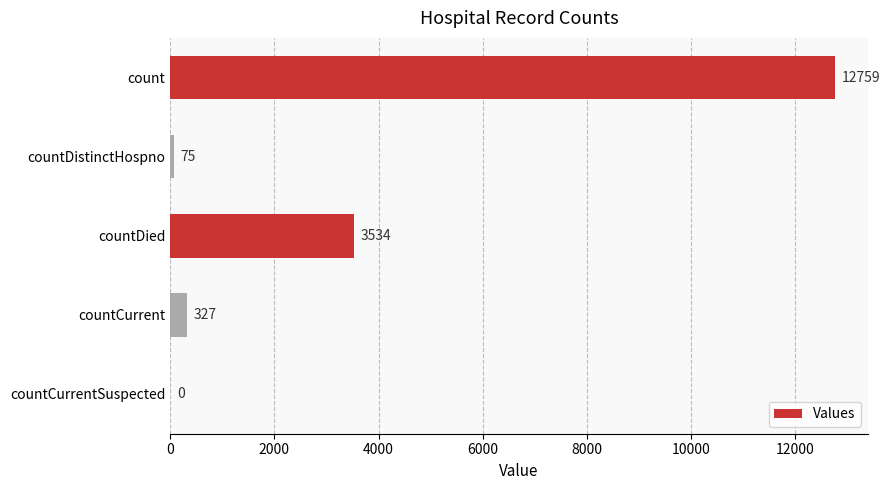

Which category has the highest value across all series?

count